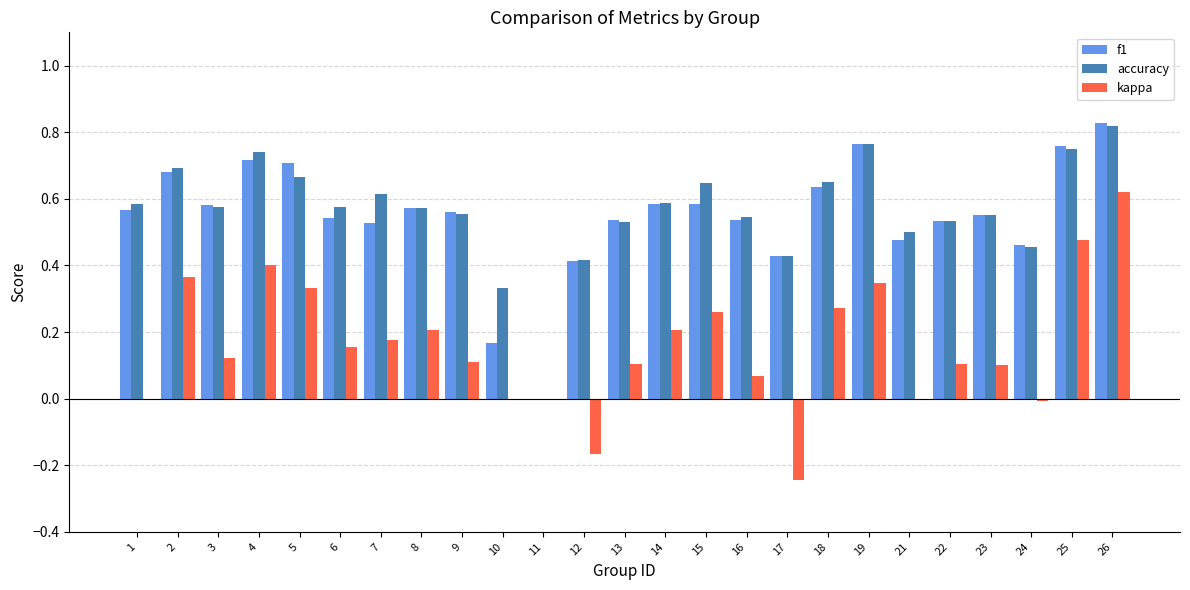

What is the sum of all kappa values?

4.0